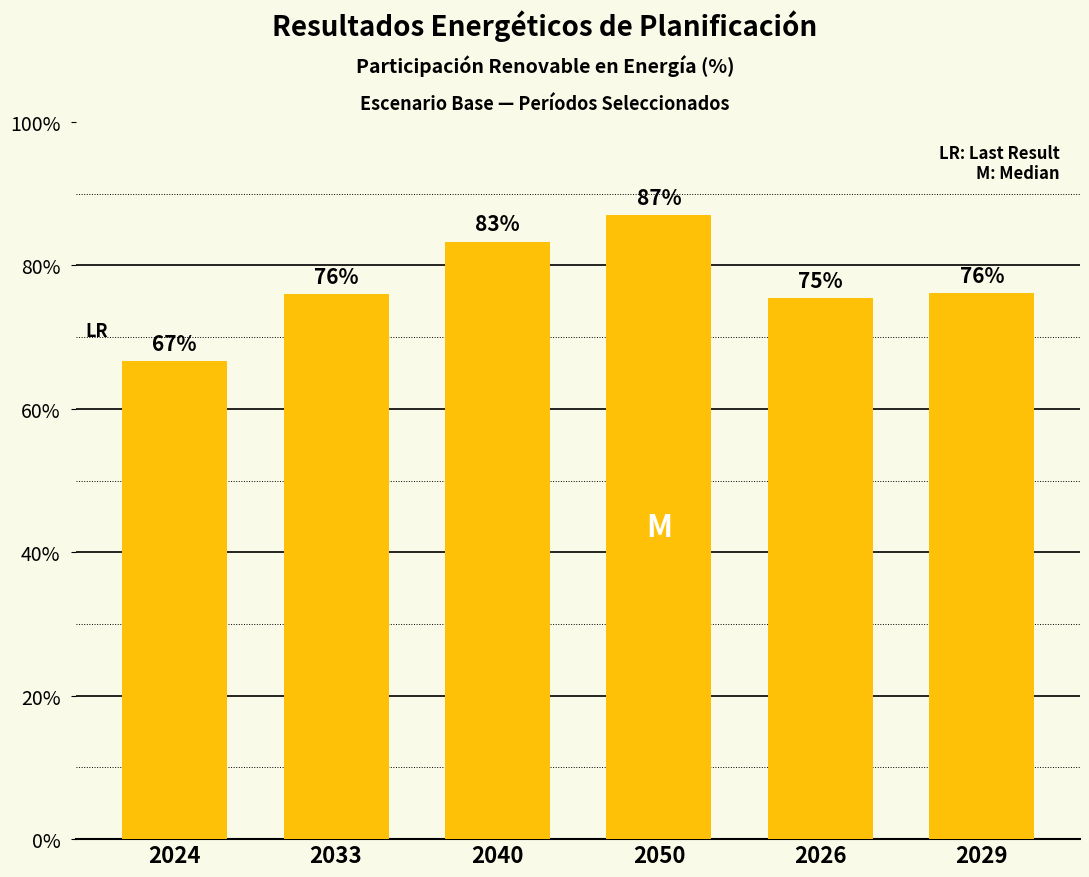

What position from the right is 2026?

2